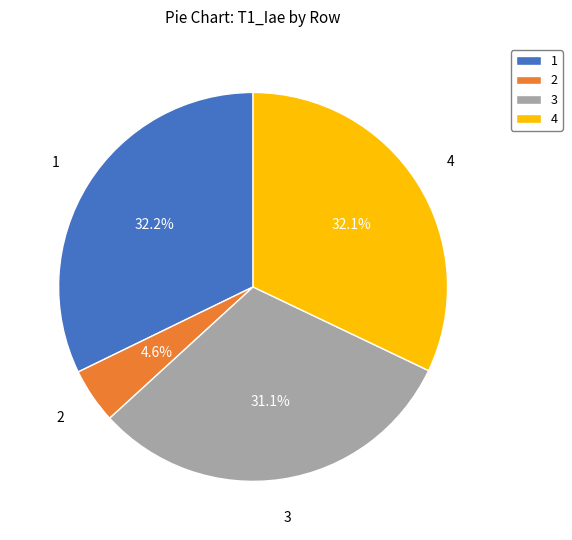

To the nearest percent, what percentage of the pie is 3?

31%